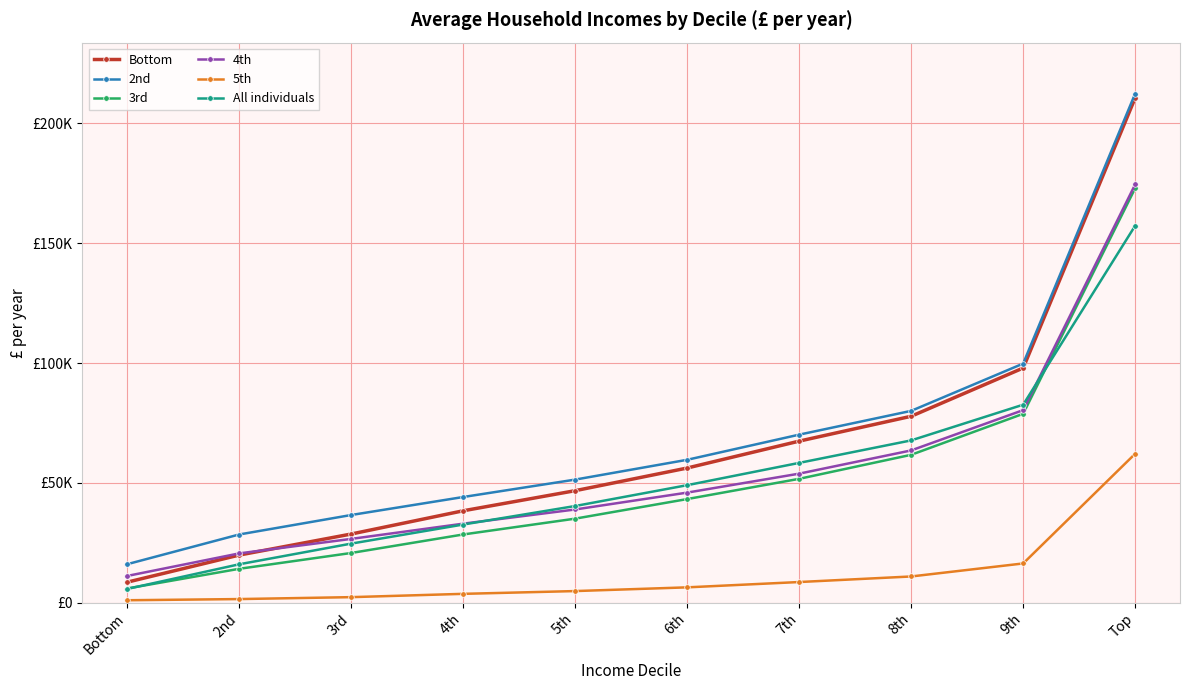

Does the chart display data point markers on the line(s)?

Yes